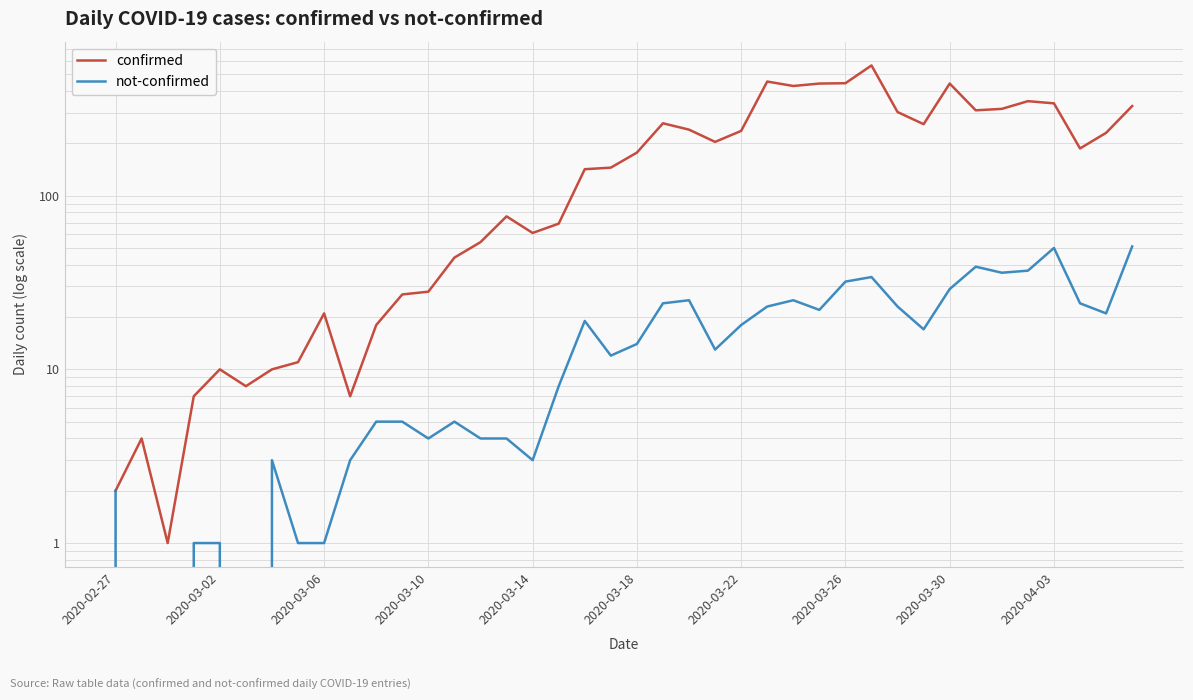

Rank the series by their maximum value, from lowest to highest.

not-confirmed, confirmed